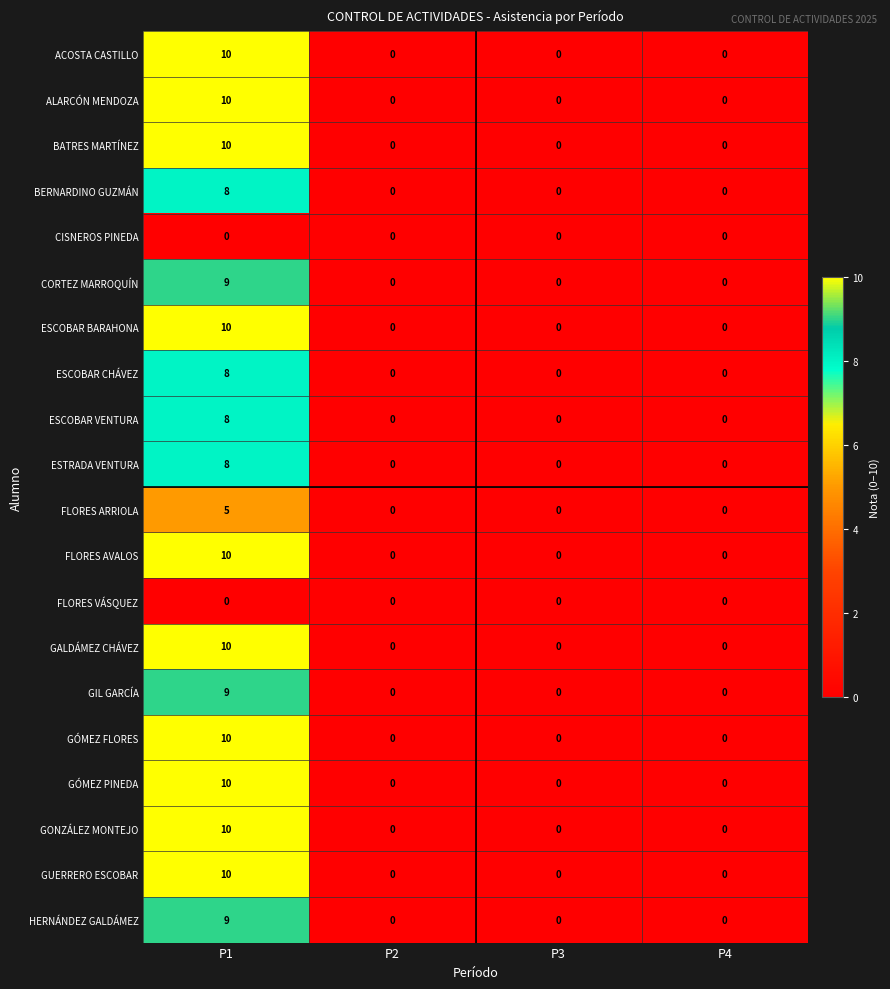

What is the sum of the FLORES ARRIOLA values at P1 and P2?

5